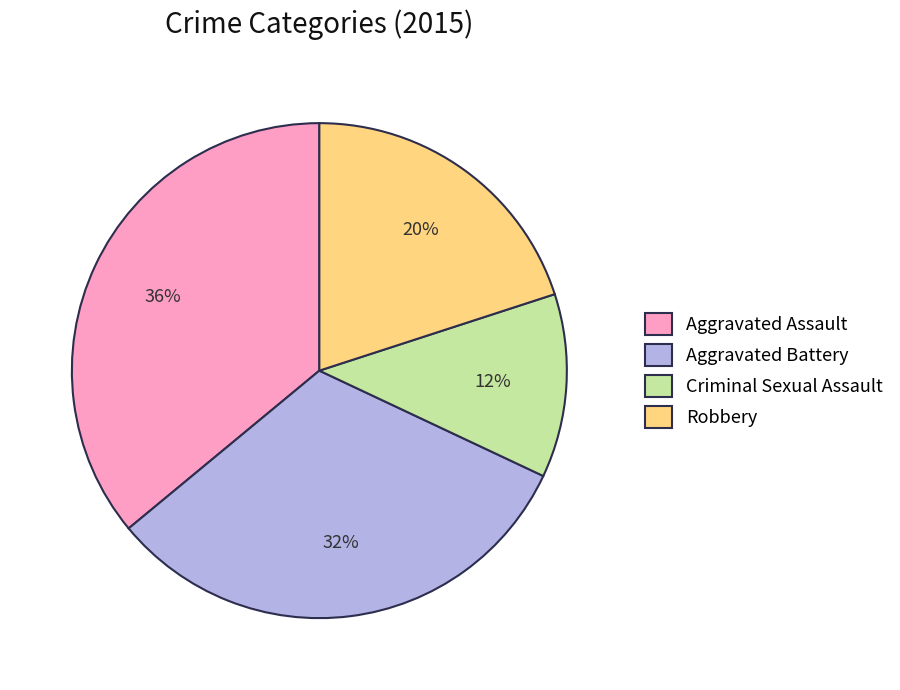

Combined, do Robbery and Aggravated Battery account for over 50%?

Yes